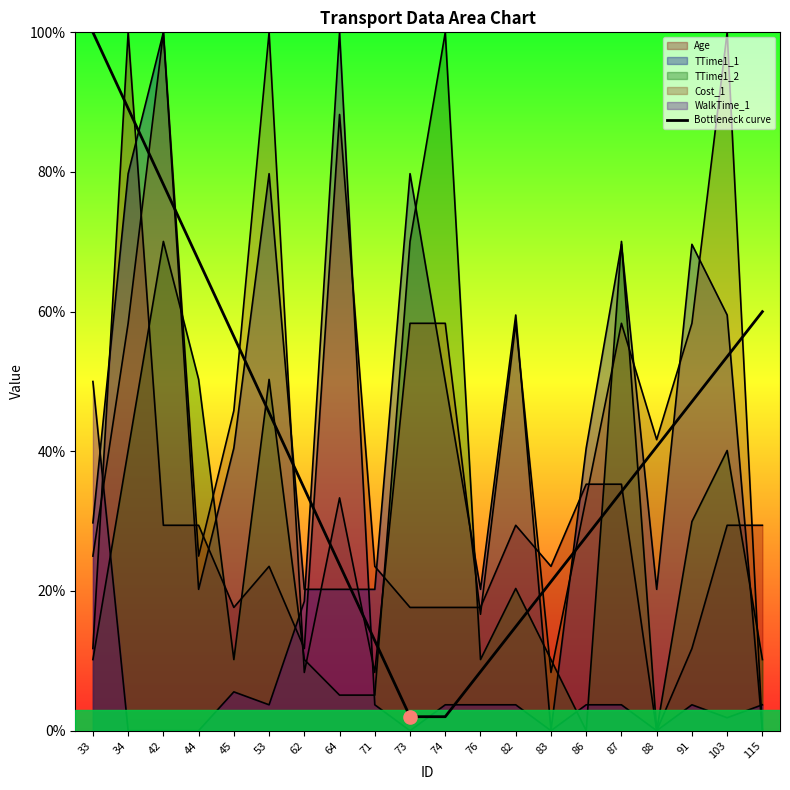

What is the change in value from 82 to 87?

+19.3